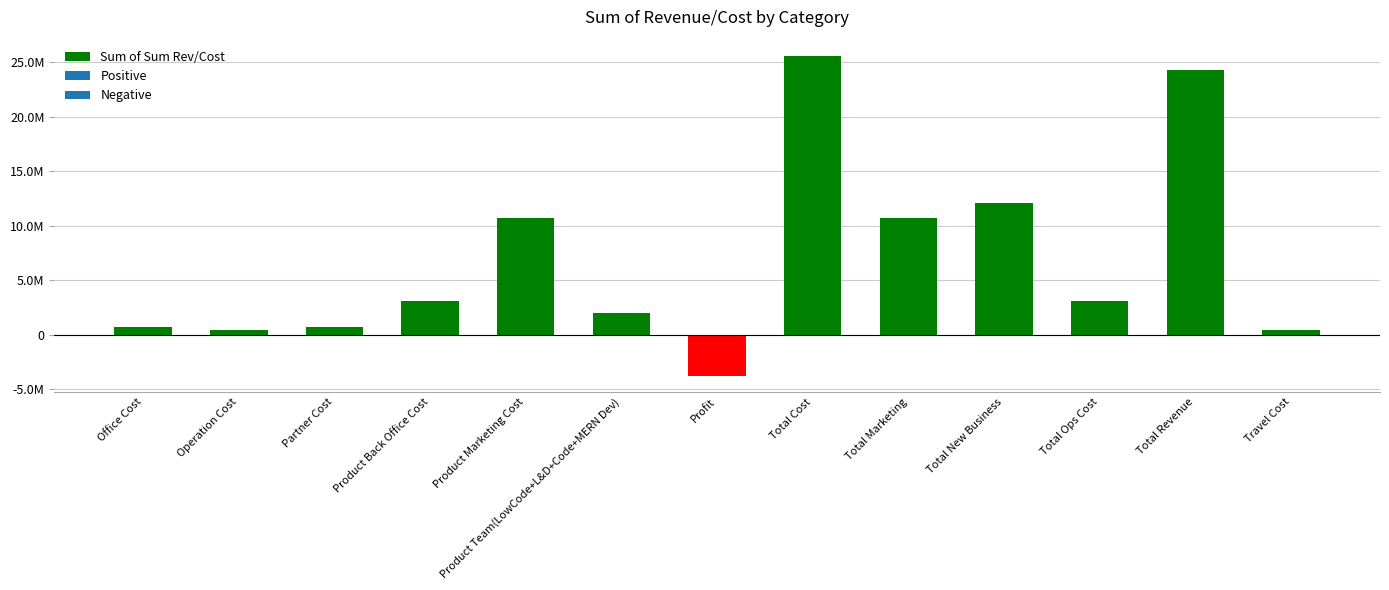

Is it true that the value at Total Cost is 25592000?

True